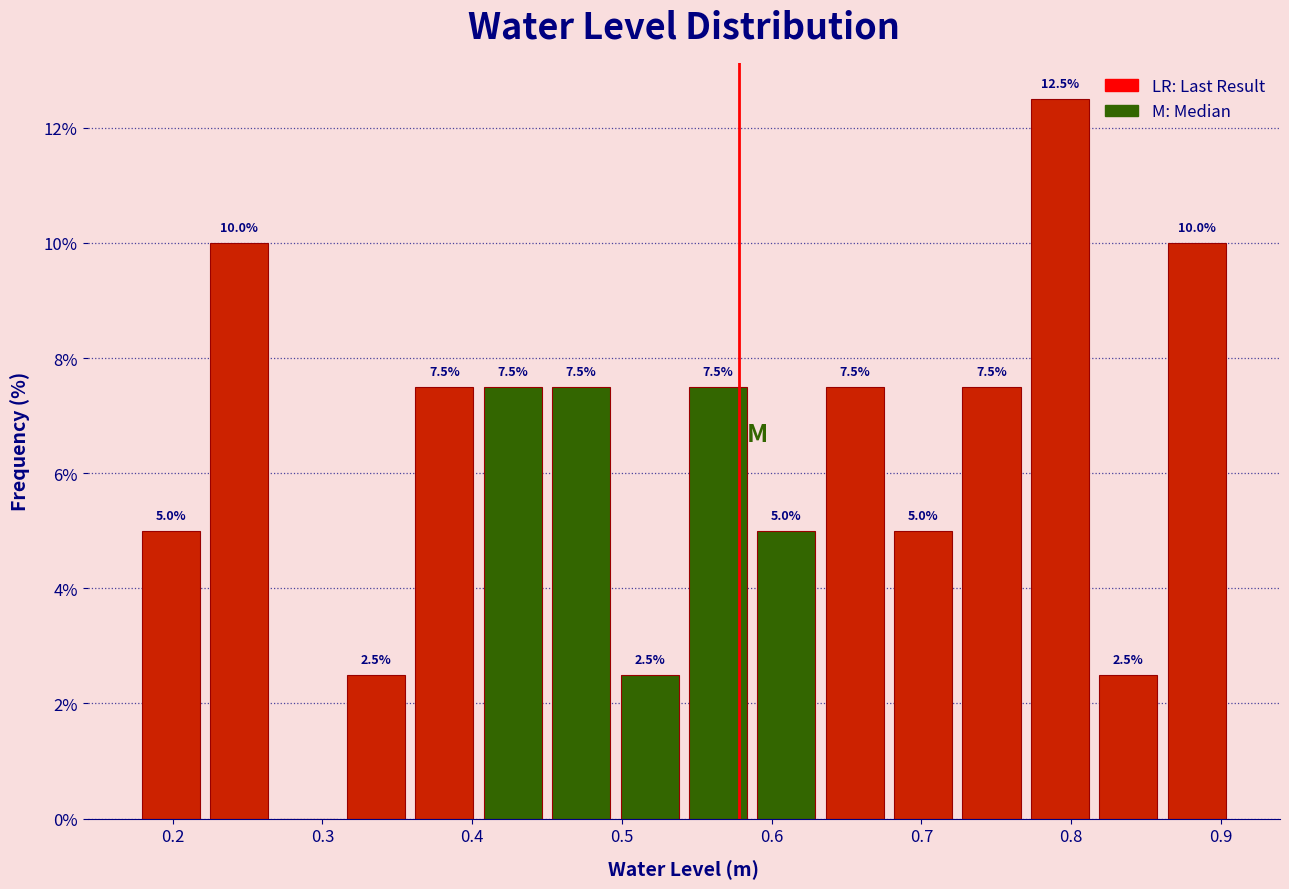

Over which range of the x-axis is the bar tallest?

0.77 to 0.82